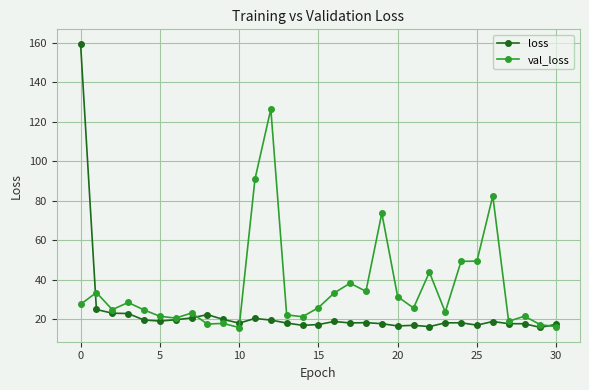

Which series has the widest spread of values?

loss